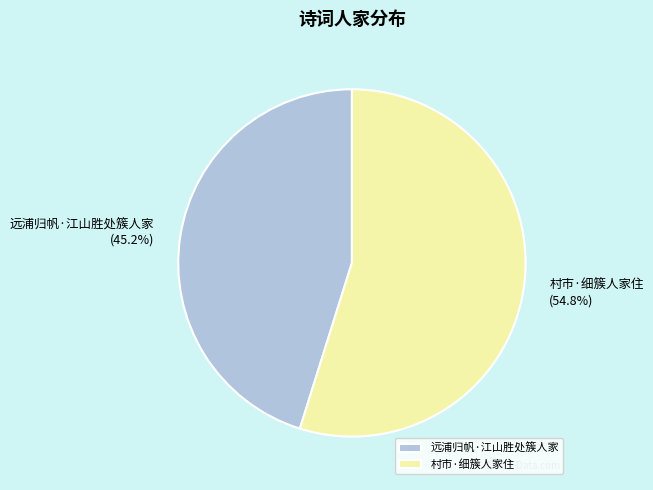

To the nearest percent, what portion does 村市·细簇人家住 represent?

55%